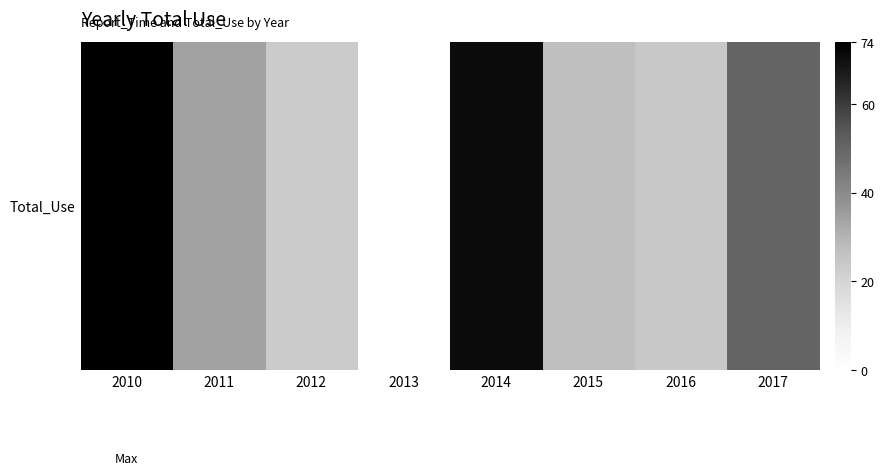

Reading left to right, extract all data points from this chart.

74	34	23	0	71	27	24	50